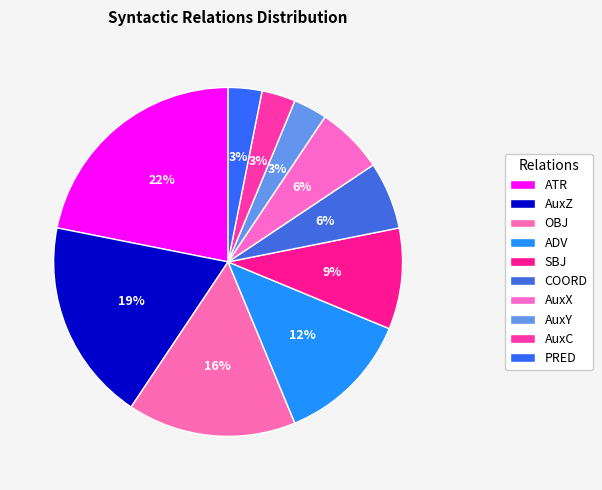

The ADV slice represents 12% of the pie. True or false?

True